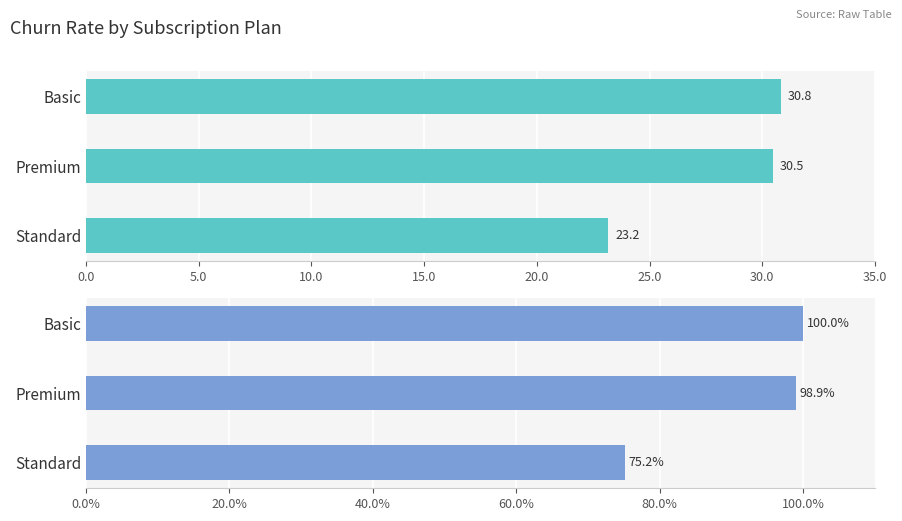

Which series changed the most between Basic and Standard?

ChurnRate% (relative)